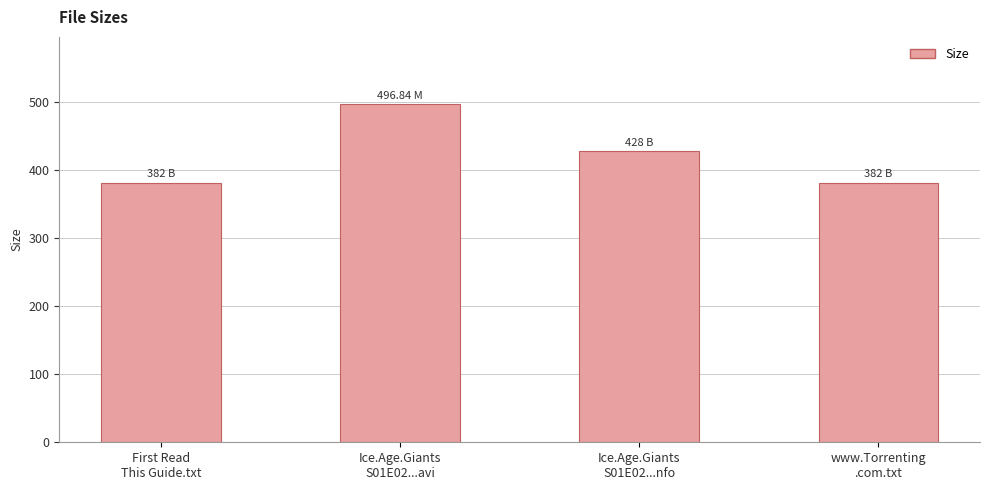

The chart shows a value of 496.8 at Ice.Age.Giants
S01E02...avi. True or false?

True